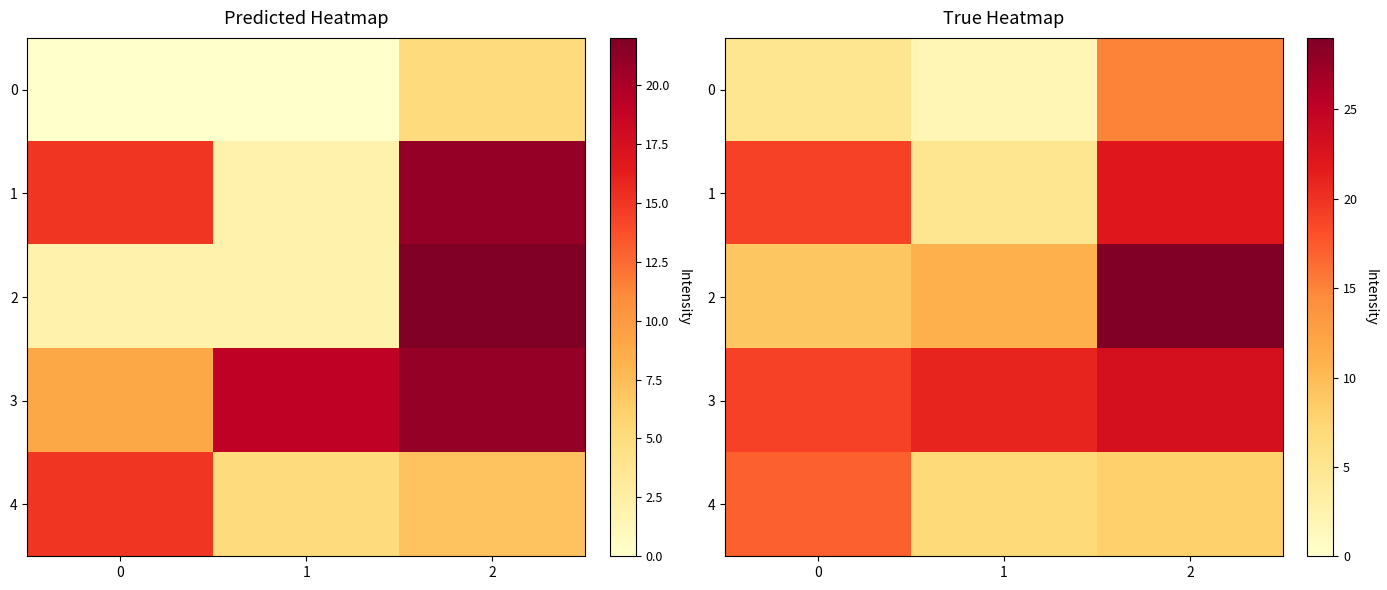

What is the spread (max minus min) of values at 1?

19